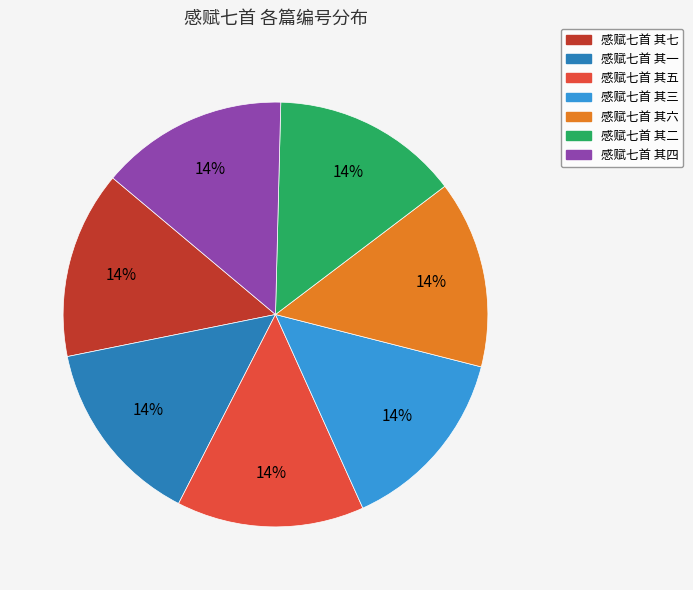

Combined, do 感赋七首 其四 and 感赋七首 其二 account for over 50%?

No